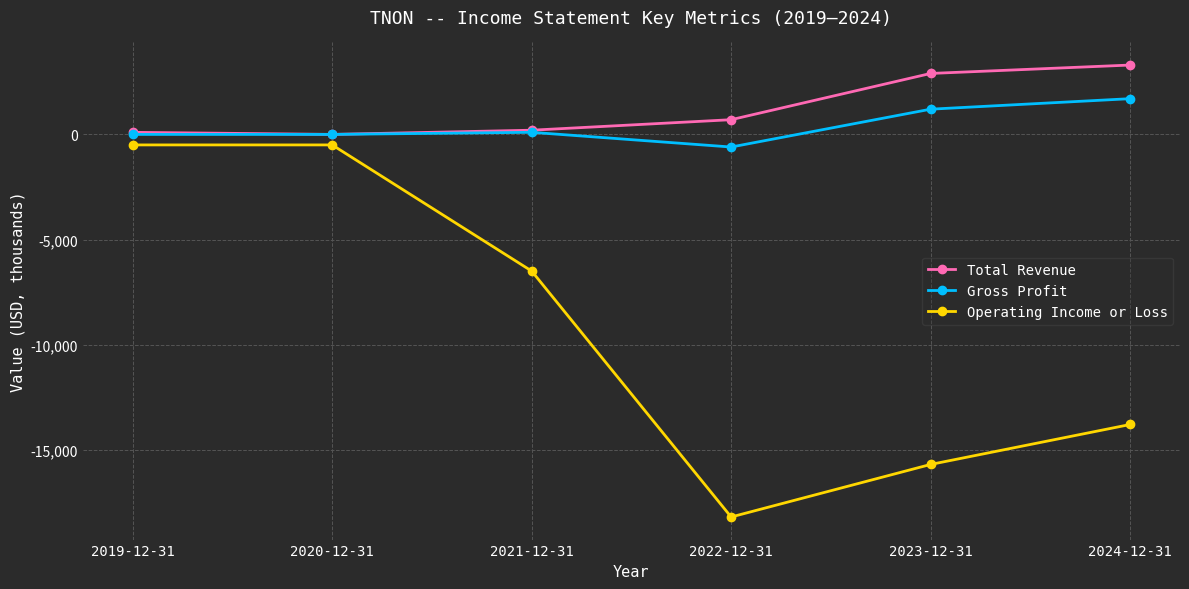

True or false: Gross Profit has more than 1 interior local peaks.

False